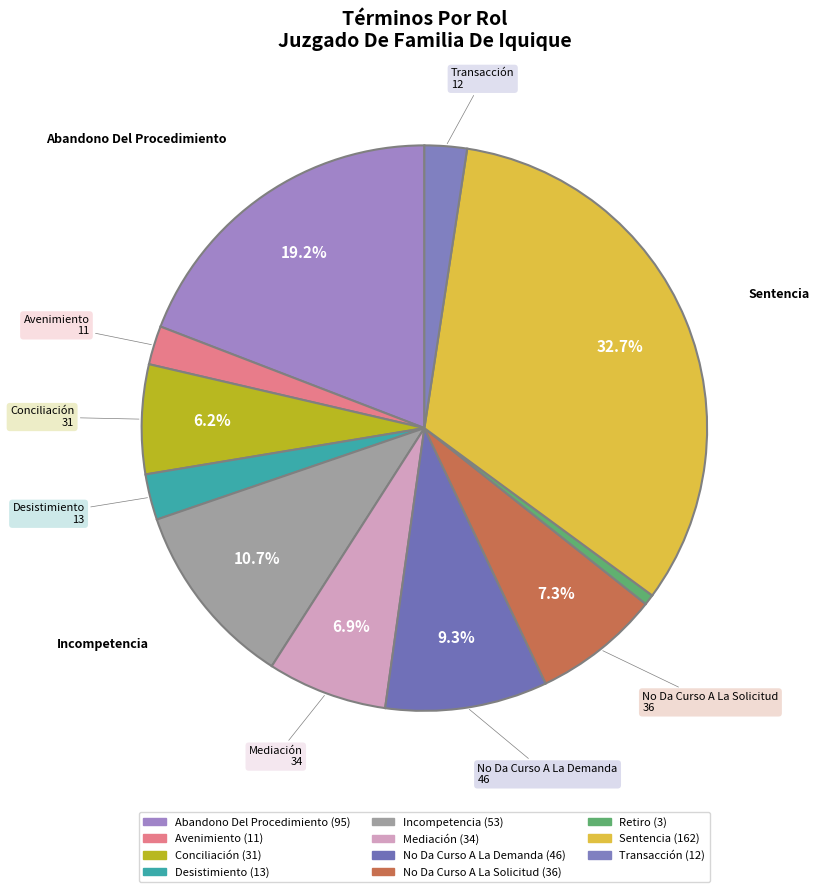

Count the number of slices in the pie.

11